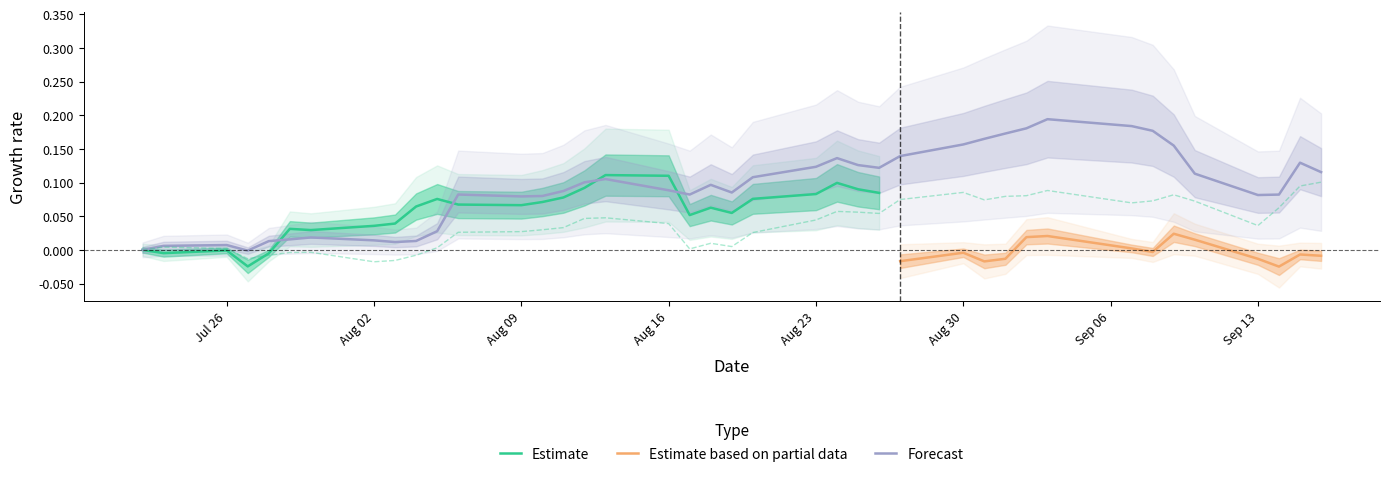

Does the chart display data point markers on the line(s)?

No